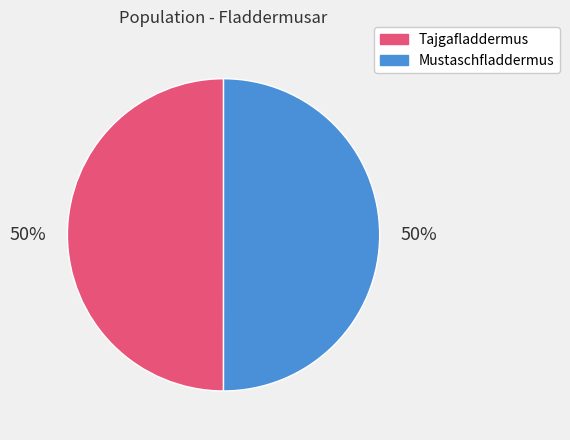

Approximately how many times larger is the value at Mustaschfladdermus compared to Tajgafladdermus?

1.0